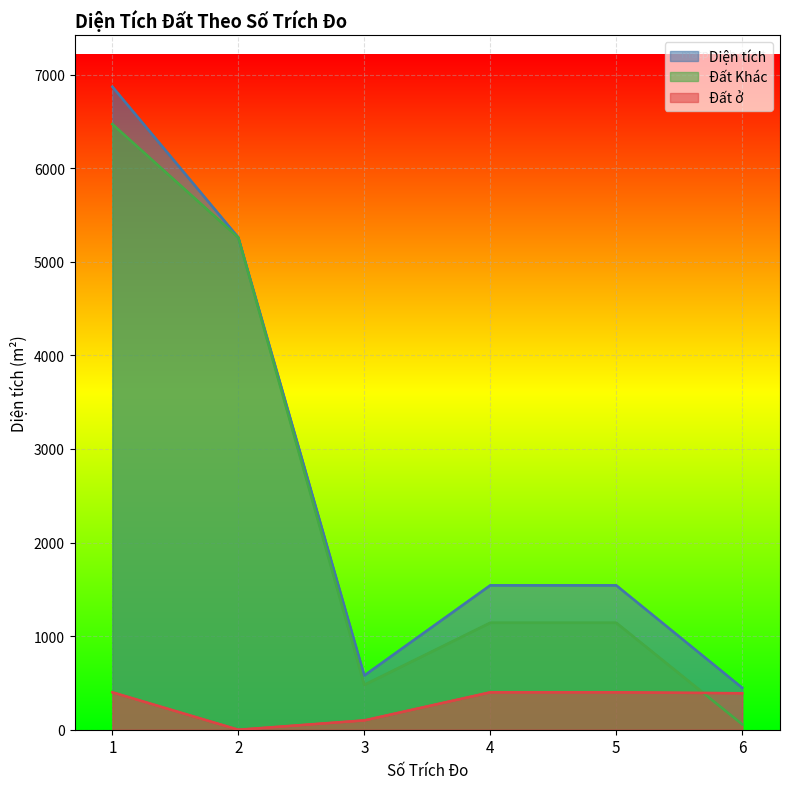

How many intersections are there between Đất Khác and Đất ở?

1